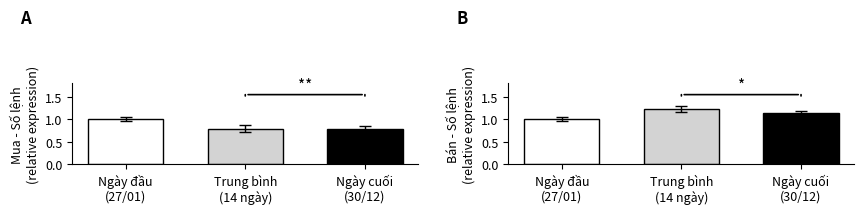

Which category has the highest value across all series?

Trung bình
(14 ngày)